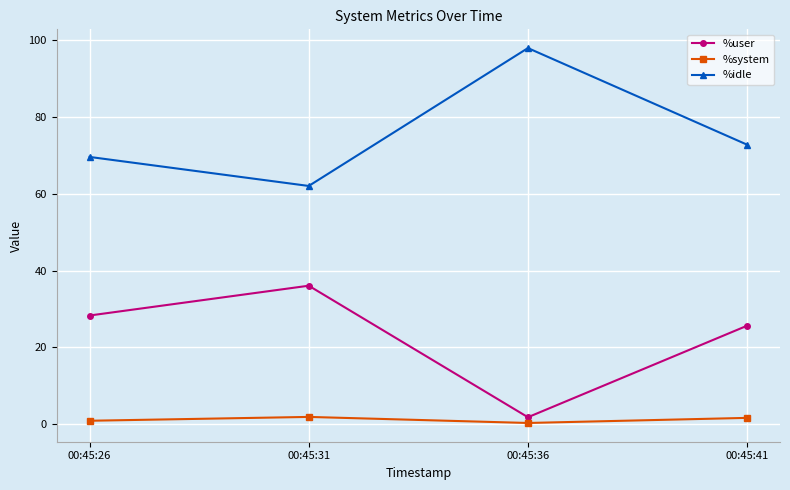

Is it true that %user equals 50.8 at 00:45:26?

False